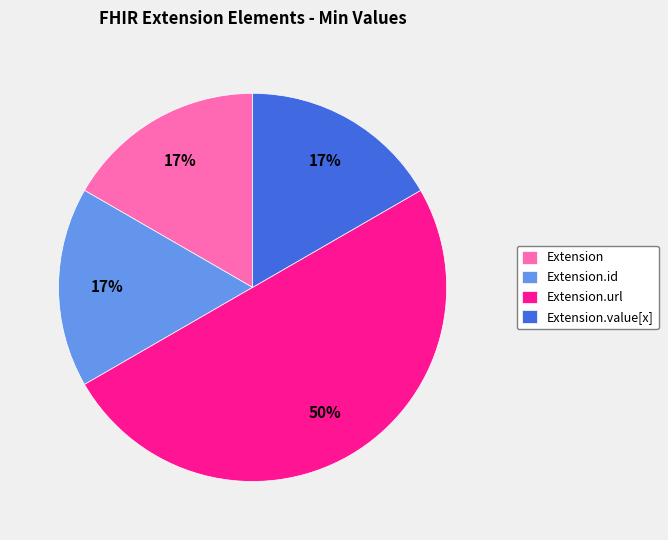

To the nearest percent, what percentage of the pie is Extension.url?

50%